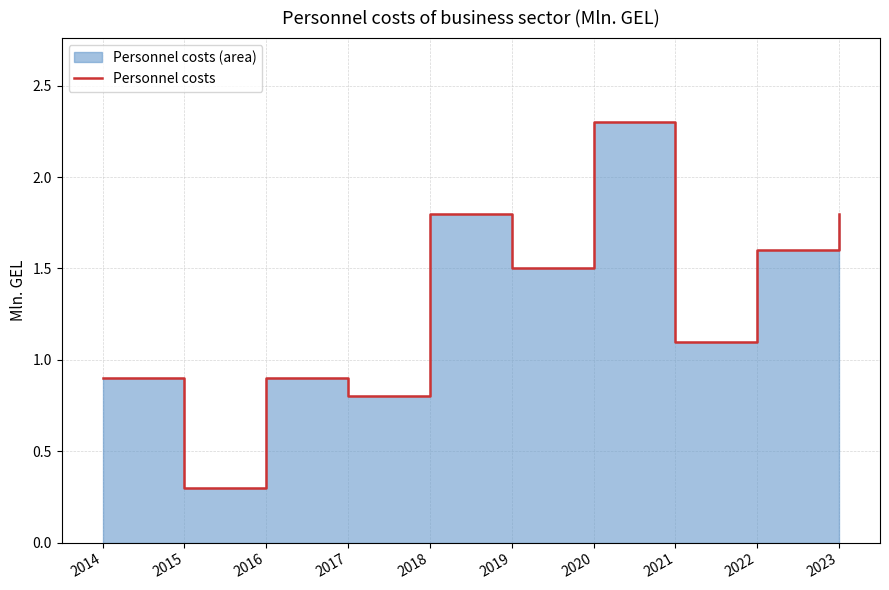

Where does the data first go above 1?

2018